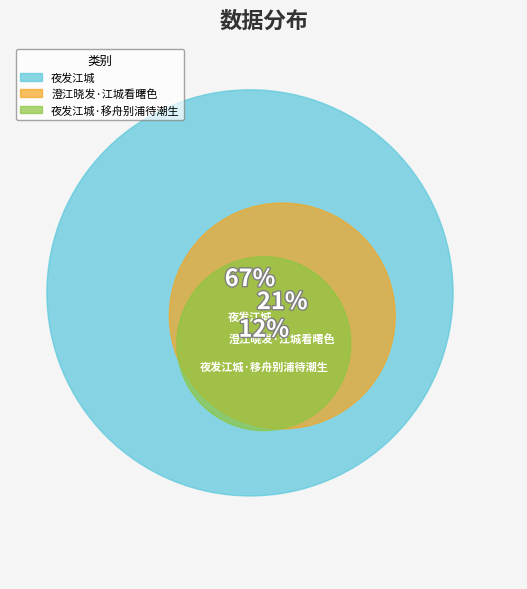

Rank the categories by value from highest to lowest.

夜发江城, 澄江晓发·江城看曙色, 夜发江城·移舟别浦待潮生